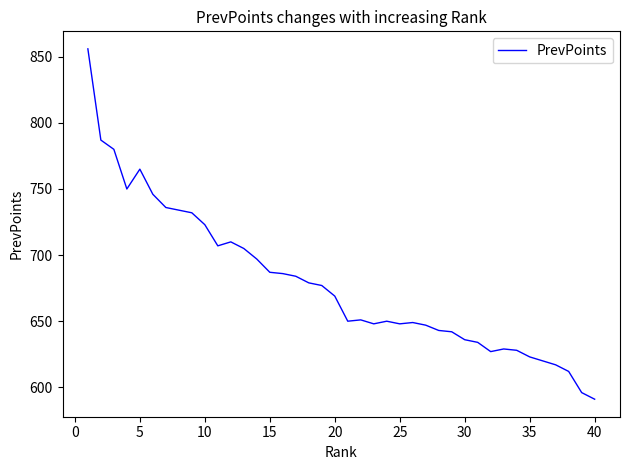

What is the difference between the maximum and minimum values?

265